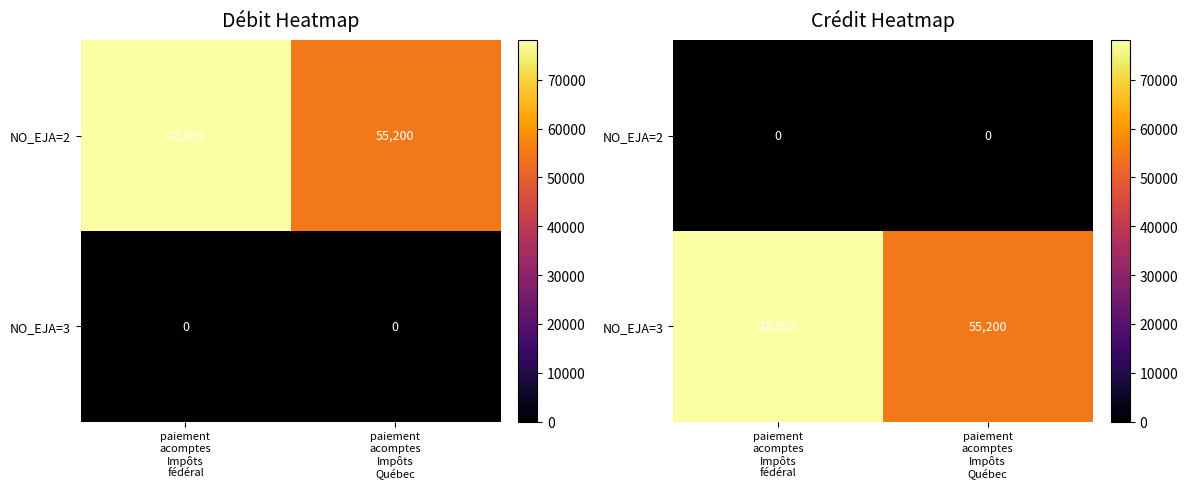

List the series in order of their peak value, highest first.

NO_EJA=3, NO_EJA=2